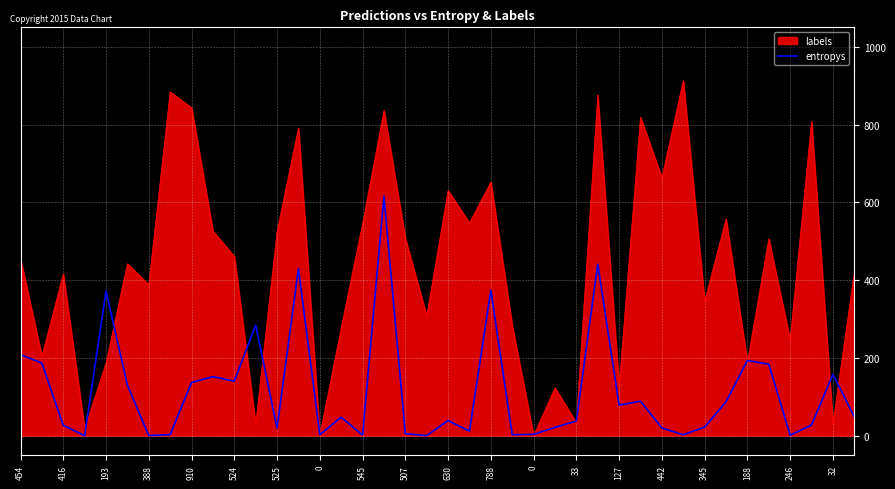

List the series in order of their overall mean, lowest first.

entropys, labels